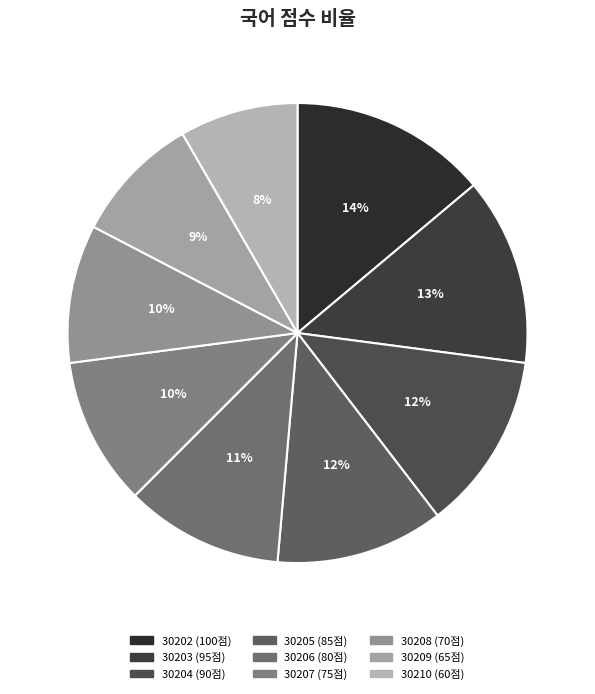

The 30204 slice represents 12% of the pie. True or false?

True